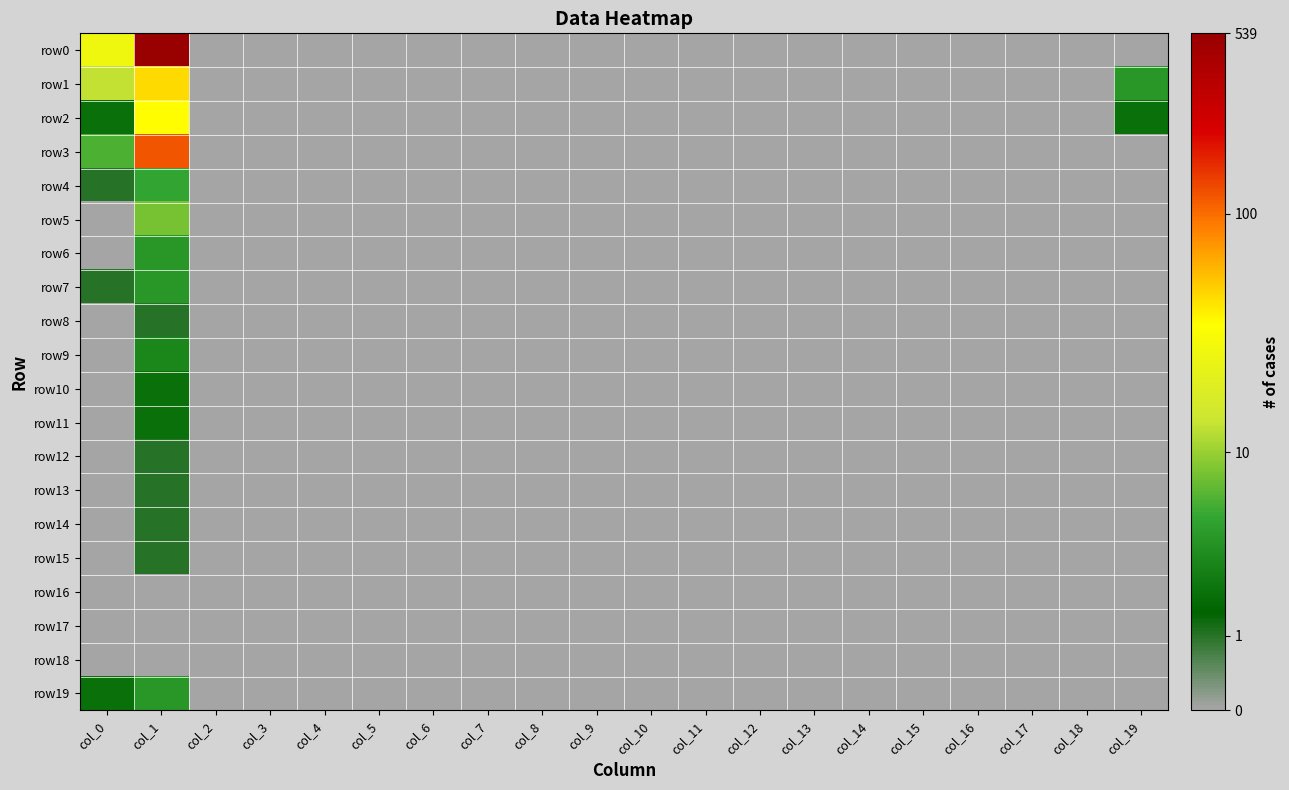

Which series has the largest total across all categories?

row0